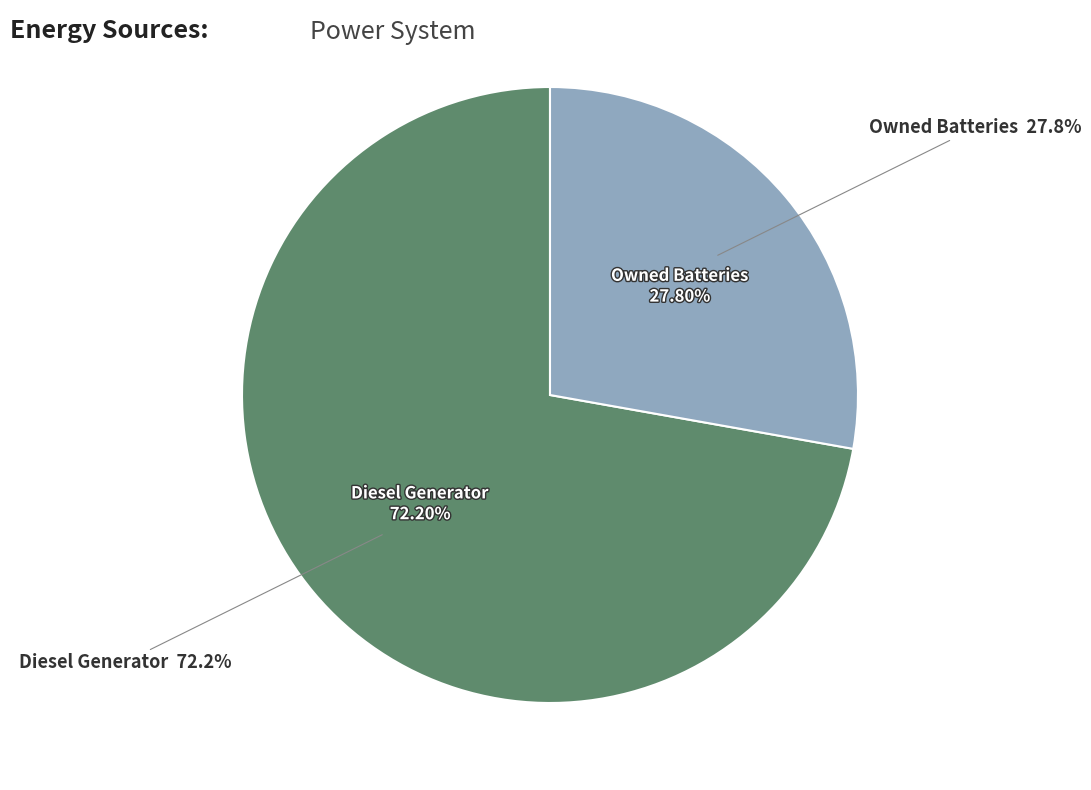

Count the number of slices in the pie.

3